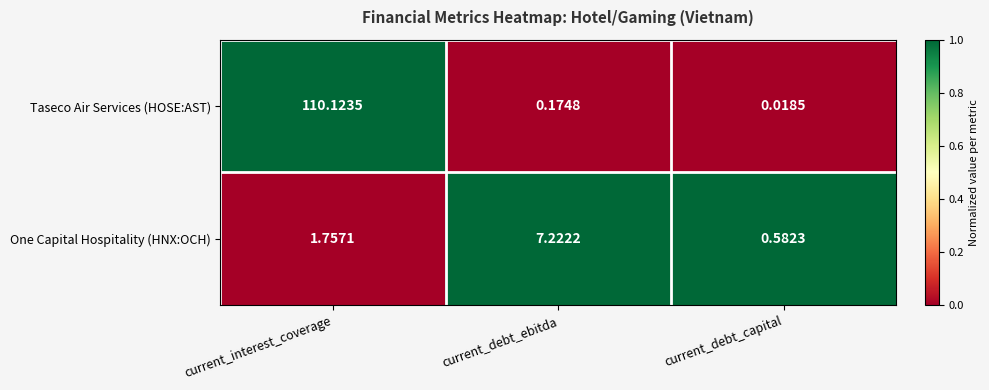

Which category has the lowest value in the One Capital Hospitality (HNX:OCH) series?

current_debt_capital